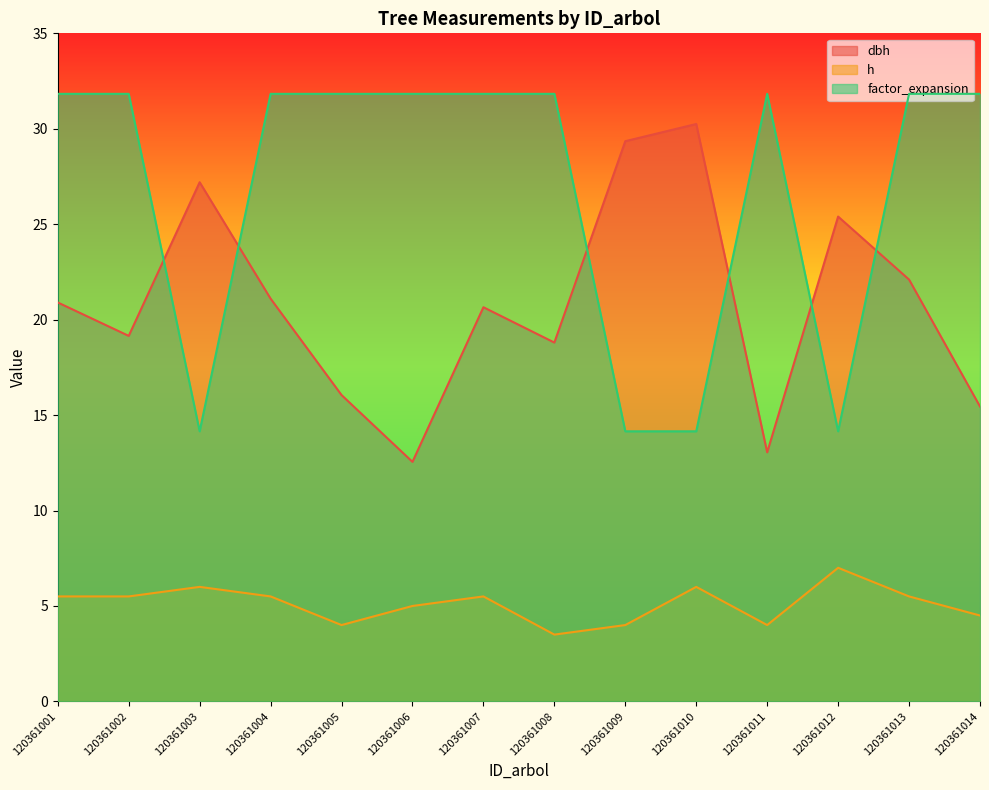

How many lines are shown in the chart?

3